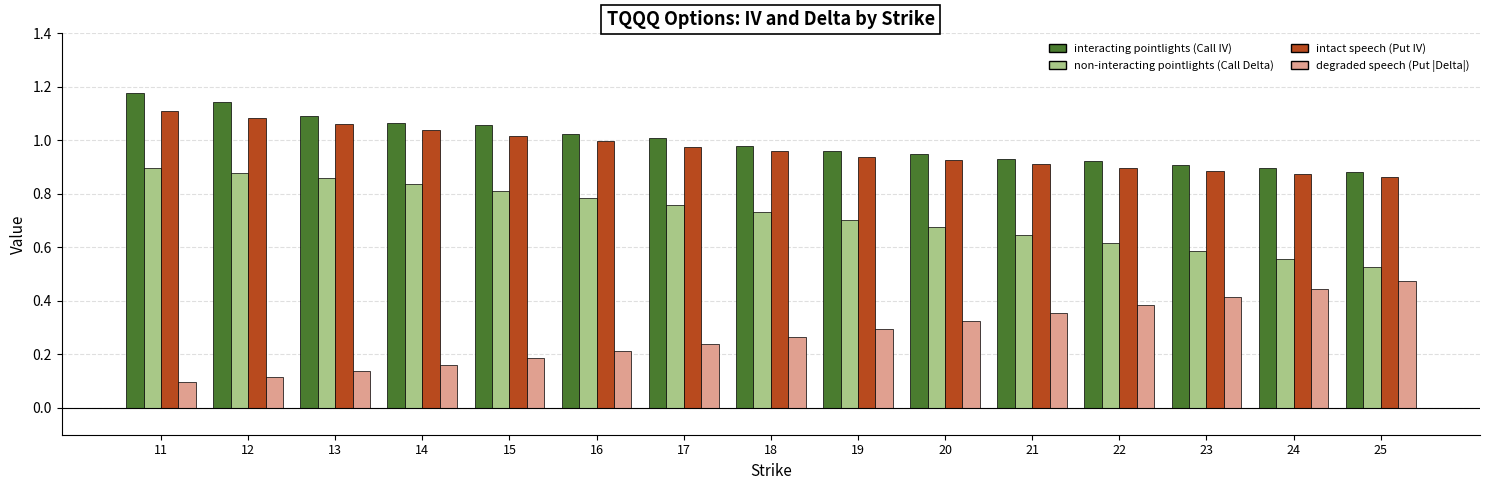

Which category has the lowest value across all series?

11